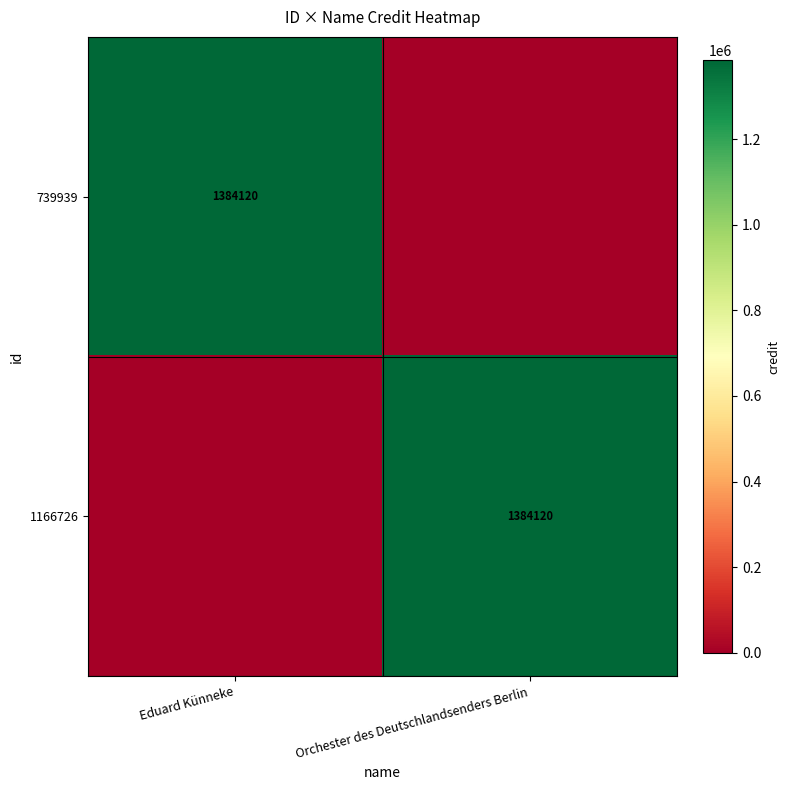

What is the maximum value shown in the chart?

1384120